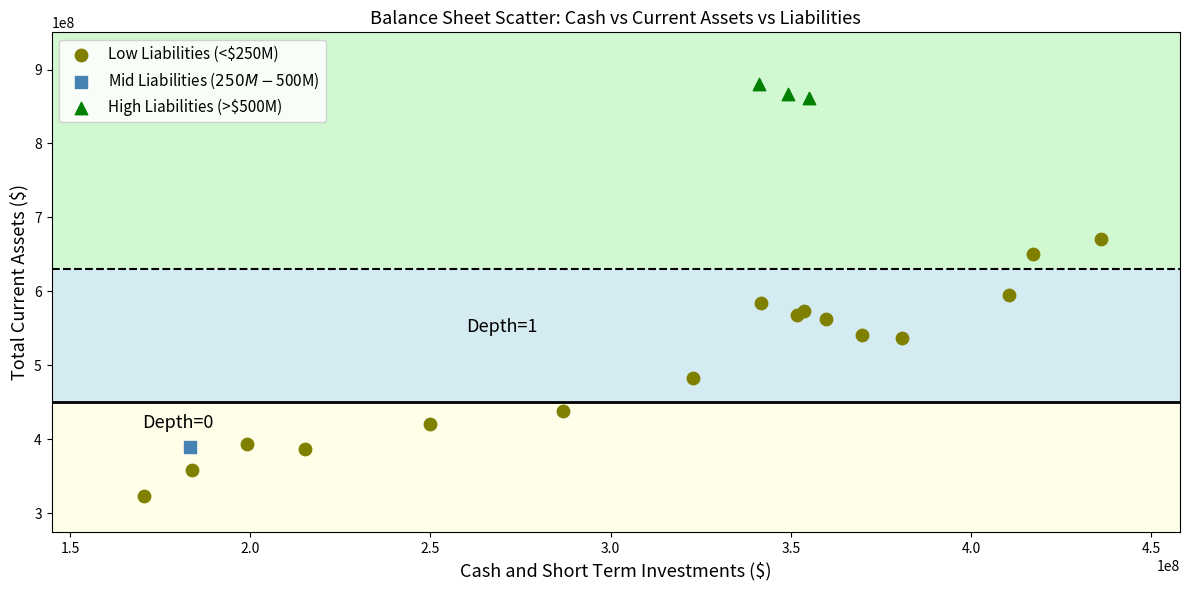

Which series reaches the maximum Y coordinate?

High Liabilities (>$500M)